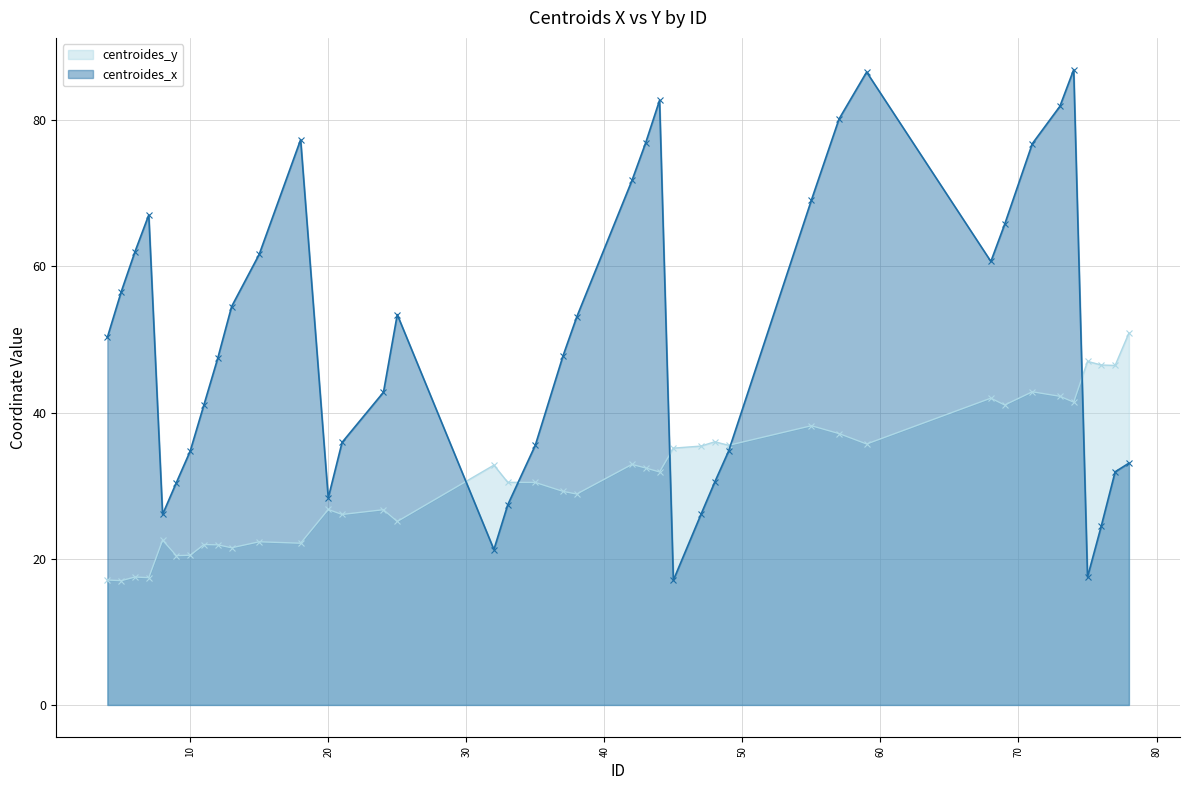

Where do centroides_y and centroides_x first cross each other?

25 and 32